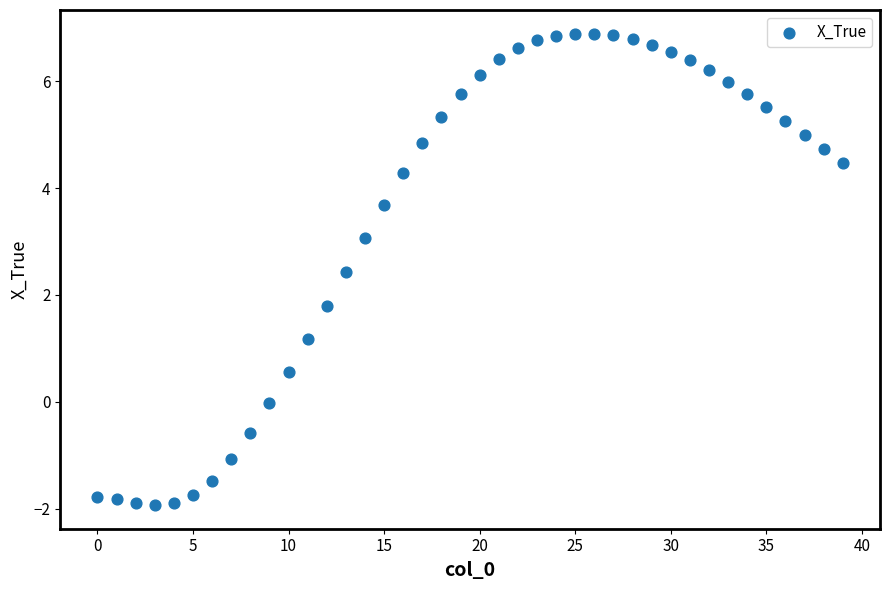

What is the range of Y values (max minus min)?

8.8